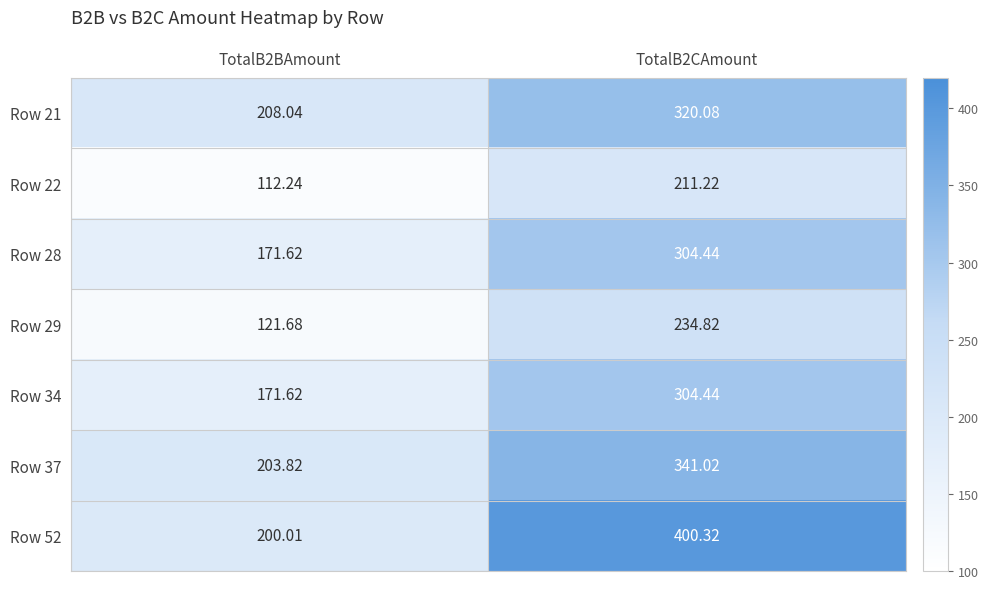

What is the maximum value shown in the chart?

400.3